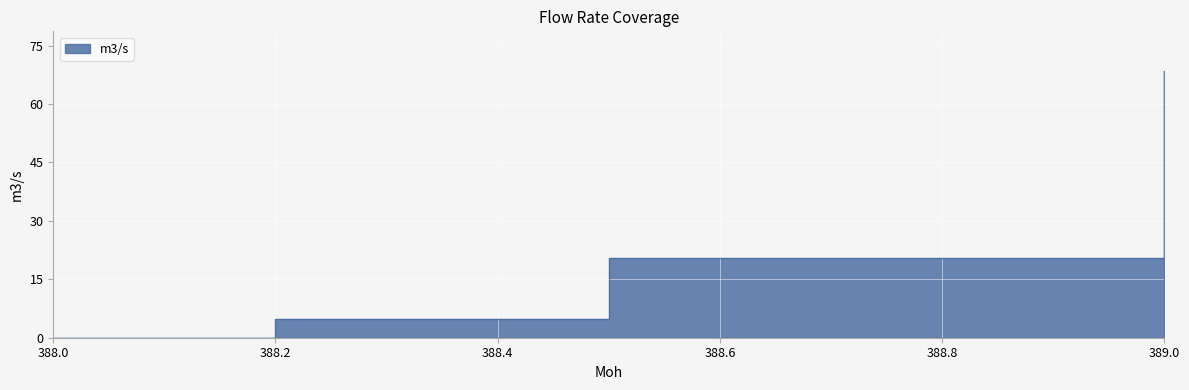

List the labels in order of value, smallest first.

388, 388.2, 388.5, 389